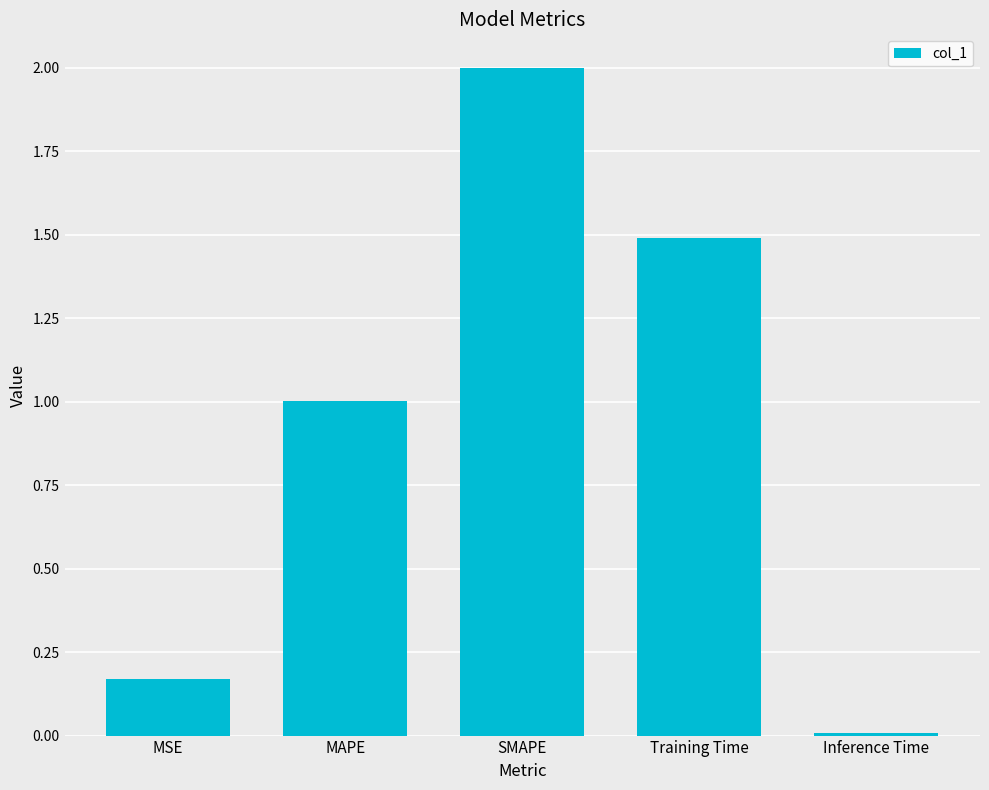

The value at SMAPE is 2.0. True or false?

True